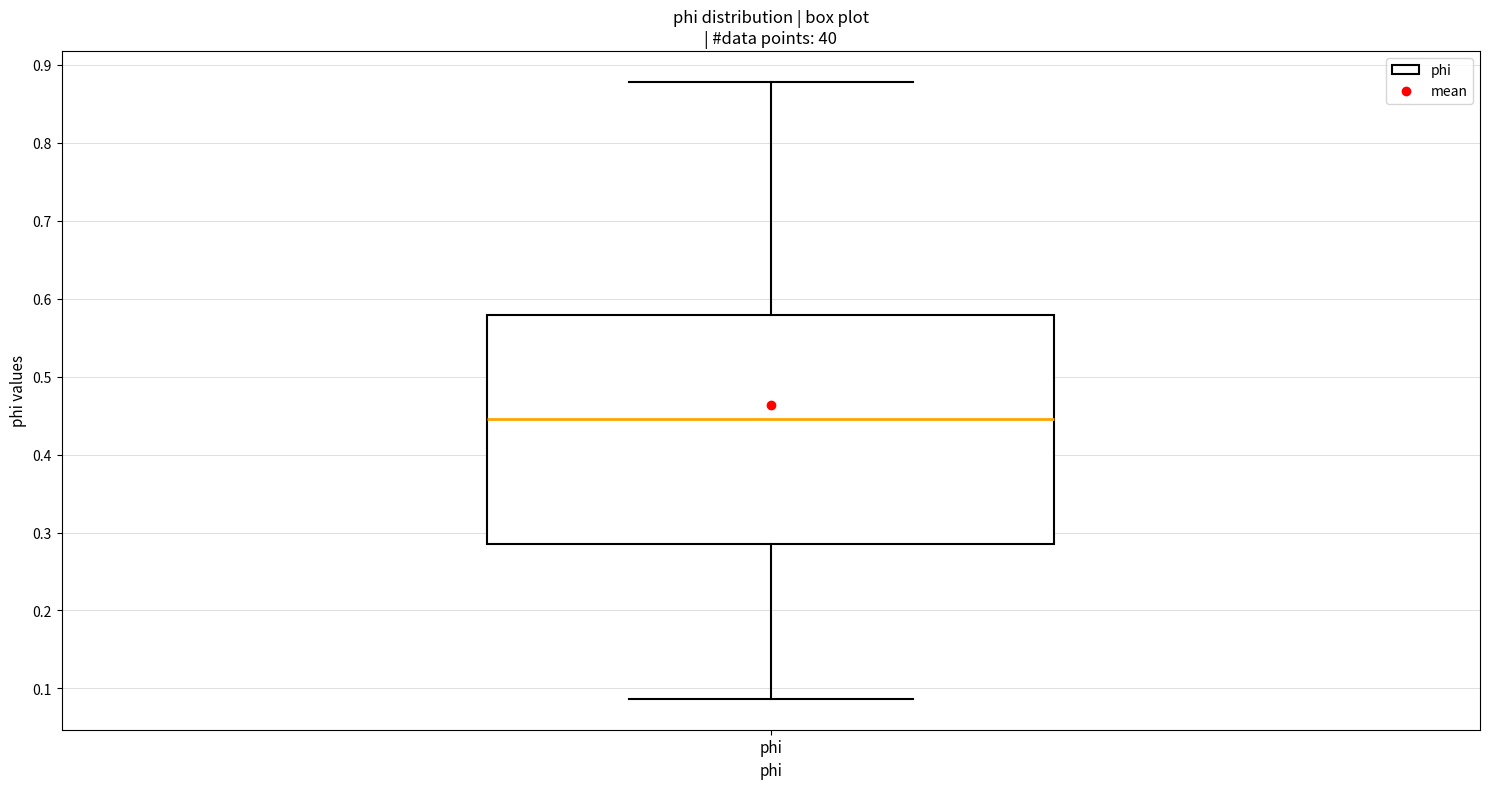

Read this box plot against the y-axis: the position of the median line, the range covered by the box, and the ends of both whiskers. The values are not printed on the chart, so give them approximately, as read against the axis.

median 0.45, box 0.29 to 0.58, whiskers 0.09 to 0.88